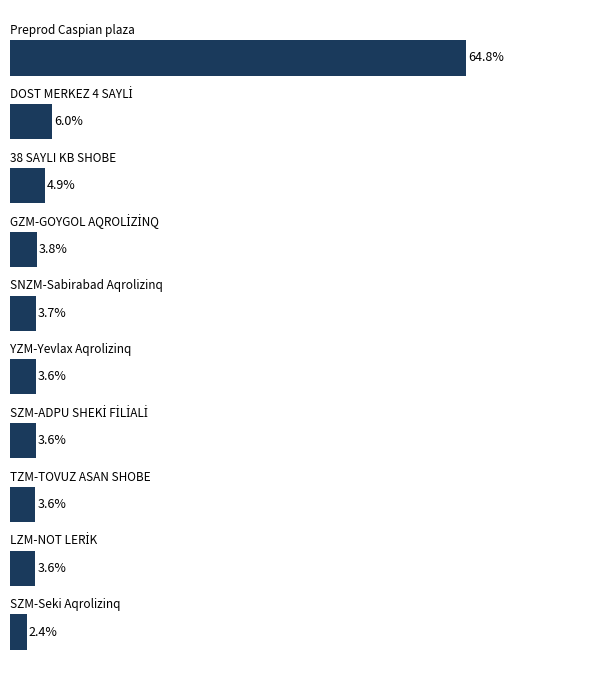

Are the bars horizontal?

Yes